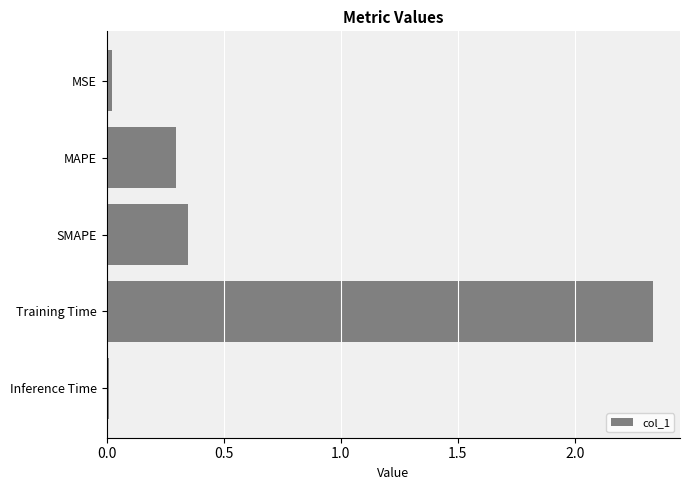

Between Inference Time and Training Time, which is larger?

Training Time